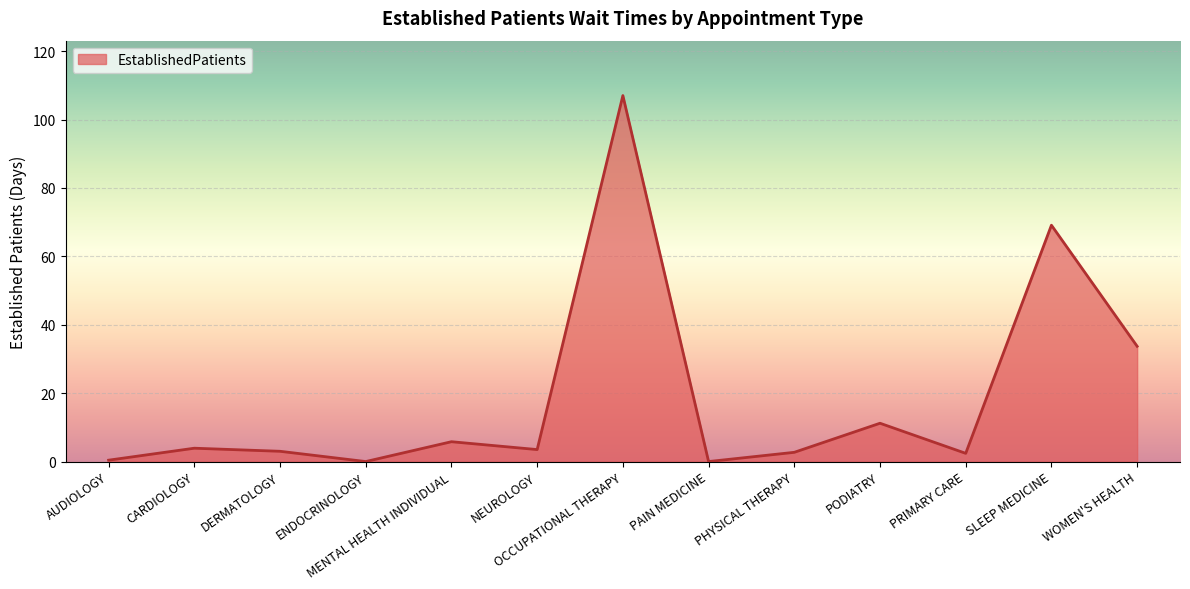

The value at SLEEP MEDICINE is 69.1. True or false?

True